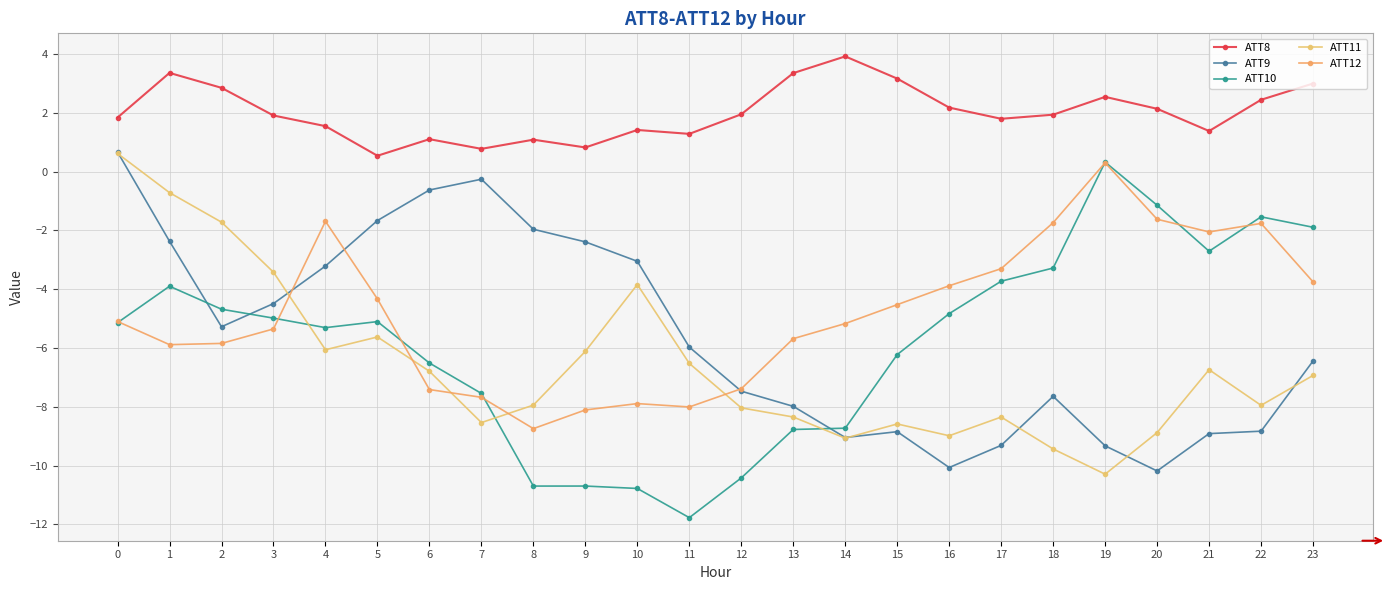

What is the highest value of the ATT9 series?

0.7